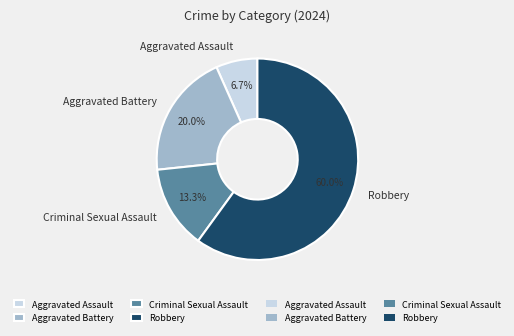

Which category has the biggest portion of the pie?

Robbery